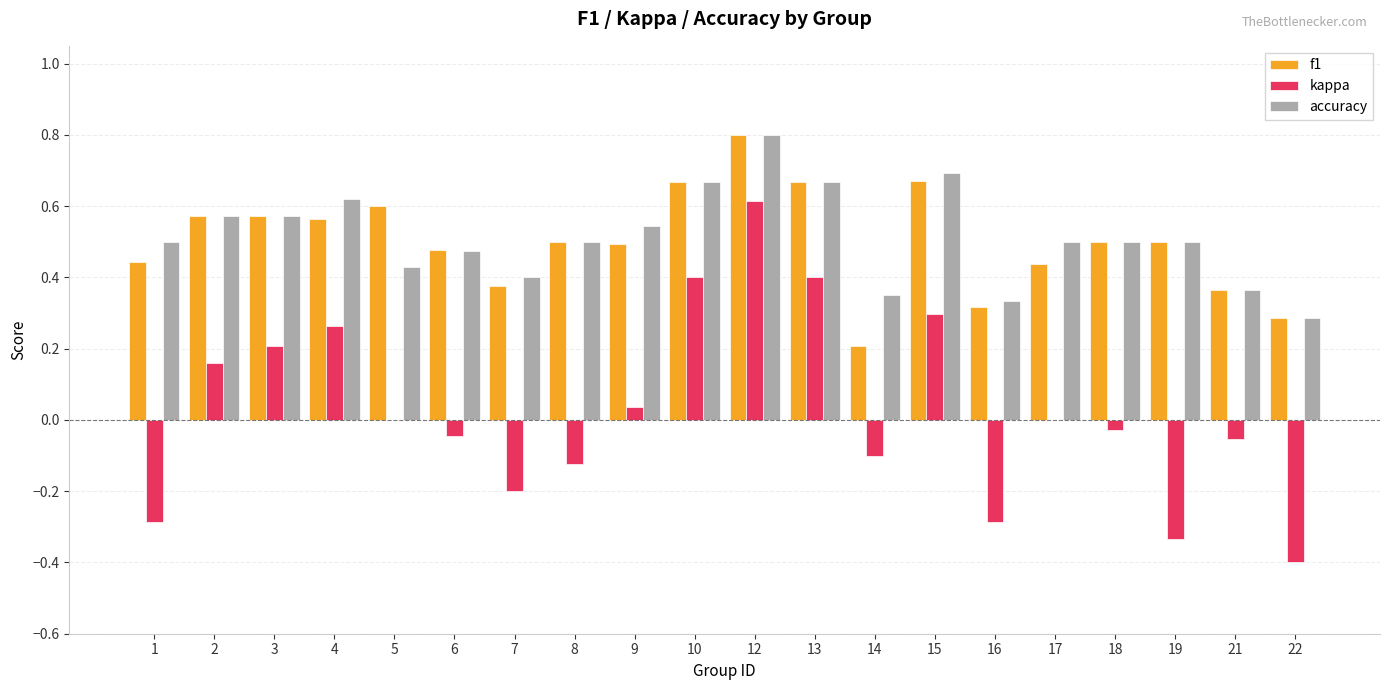

Are the bars horizontal?

No